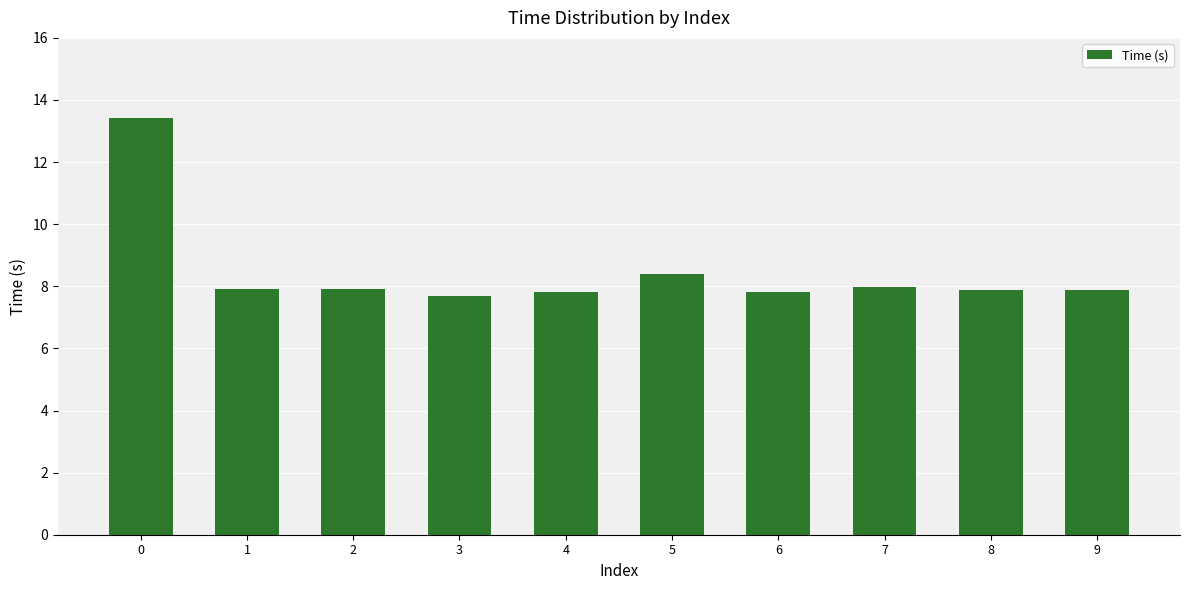

Approximately how many times larger is the value at 1 compared to 0?

0.6